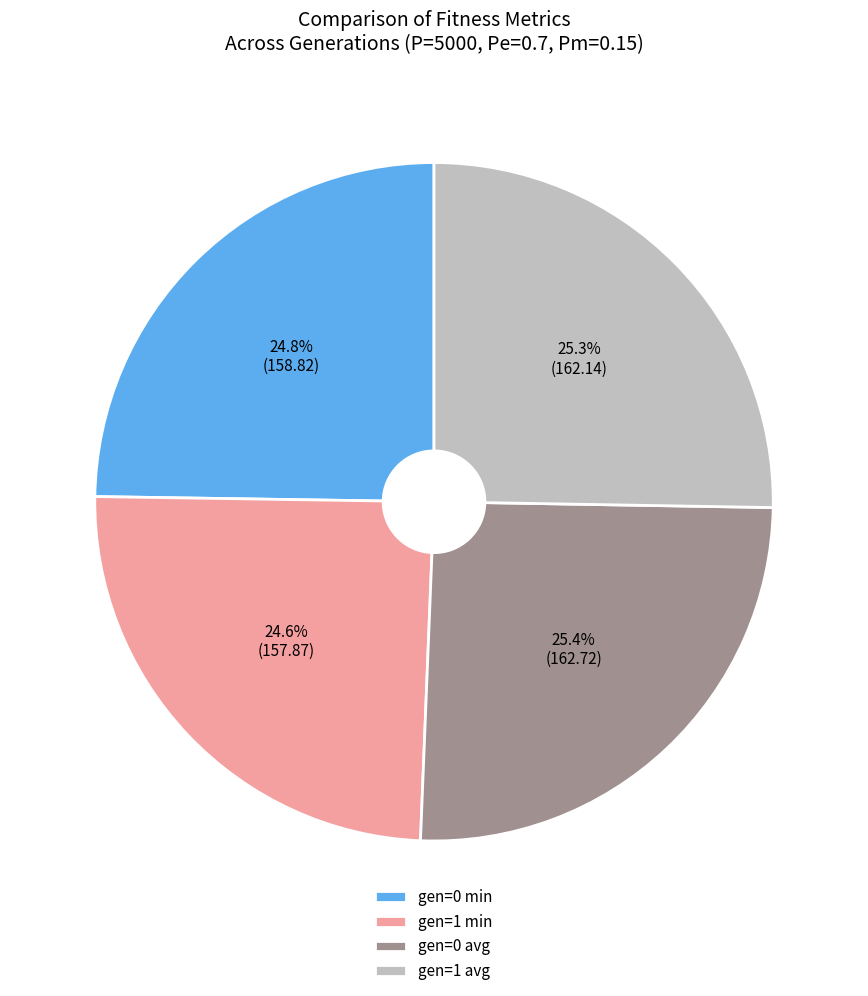

Between gen=0 avg and gen=1 min, which is larger?

gen=0 avg